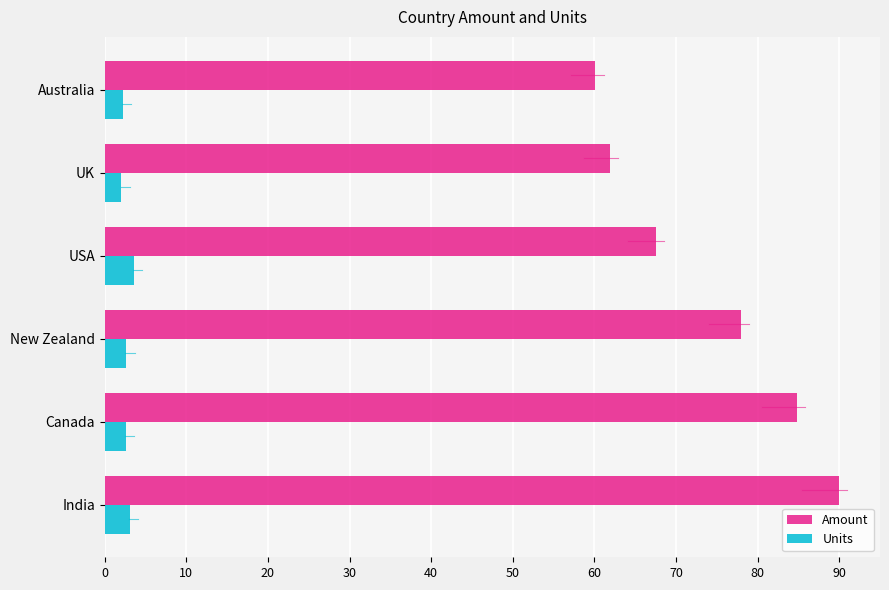

What is the highest value of the Units series?

3.6